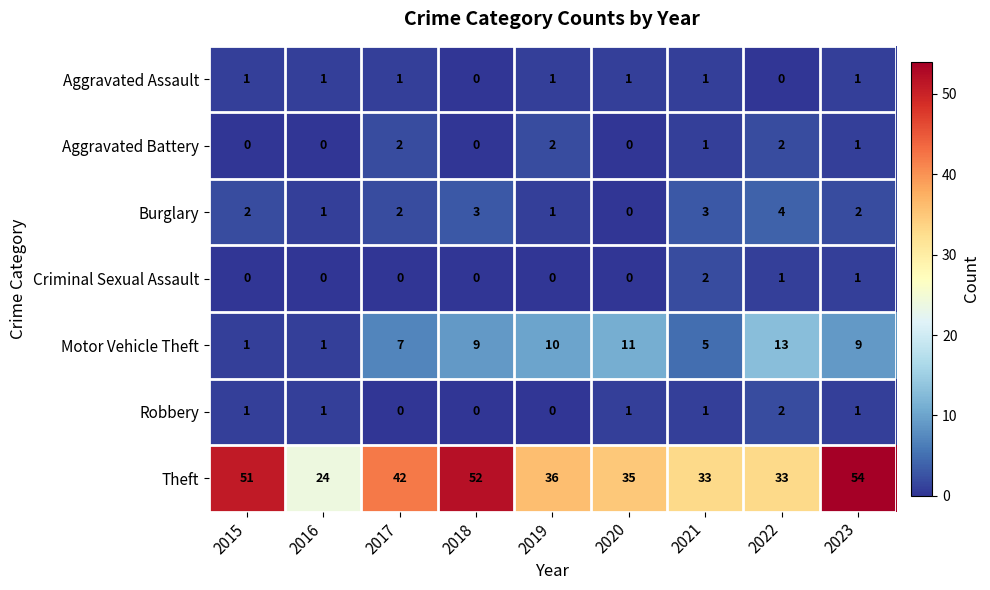

At how many categories does at least one series exceed 6?

9